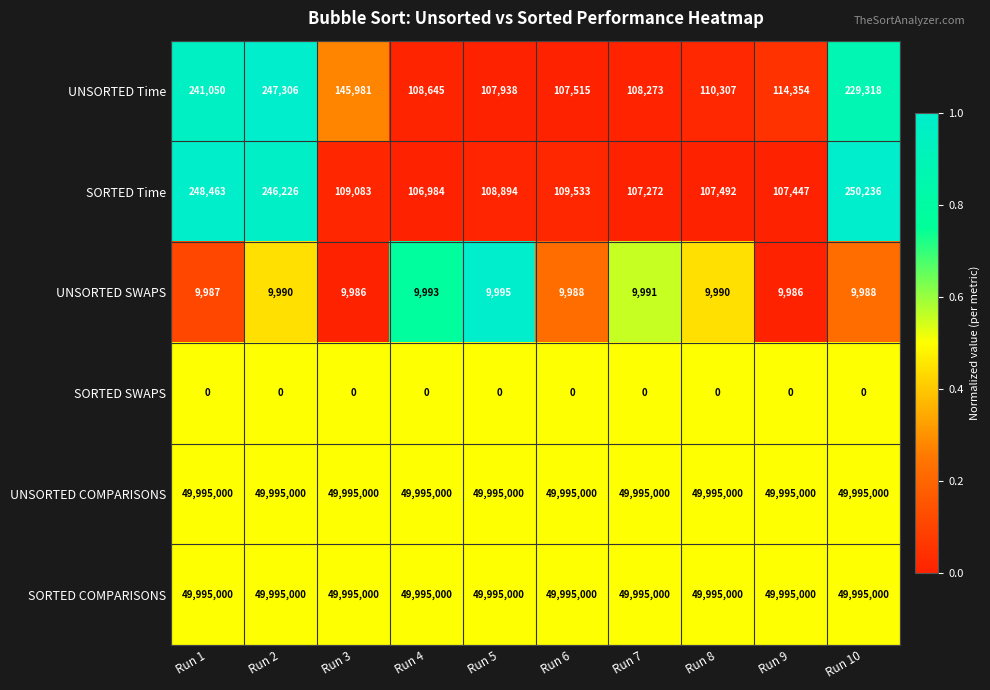

Is the value of UNSORTED Time at Run 3 greater than the value of SORTED SWAPS at Run 5?

Yes